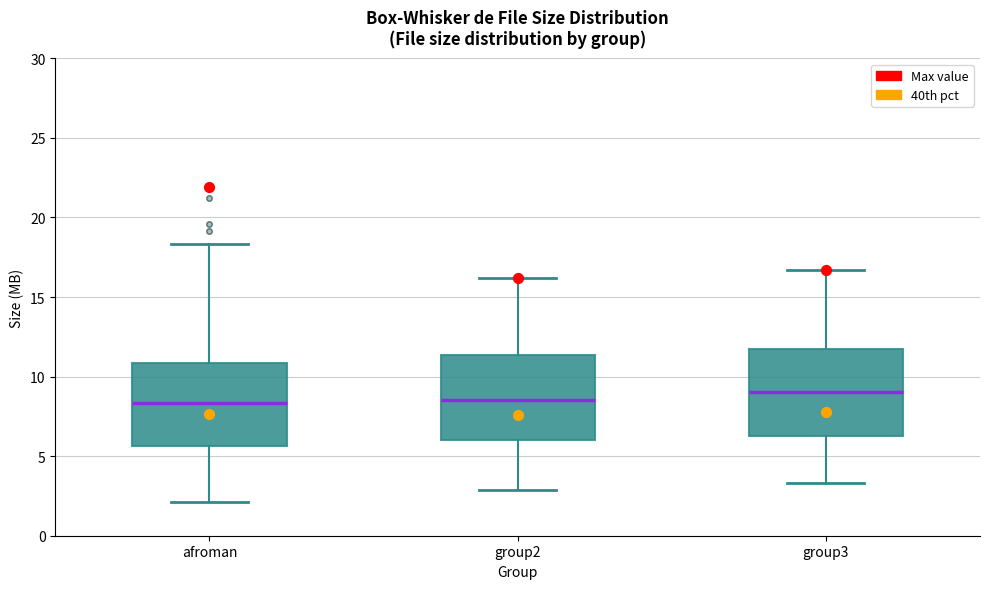

Reading left to right, read every box against the y-axis: the position of its median line, the range the box covers, and the ends of its whiskers. The values are not printed on the chart, so give them approximately, as read against the axis.

afroman: median 8.5, box 5.5 to 11.0, whiskers 2.0 to 18.5
group2: median 8.5, box 6.0 to 11.5, whiskers 3.0 to 16.0
group3: median 9.0, box 6.5 to 11.5, whiskers 3.5 to 16.5